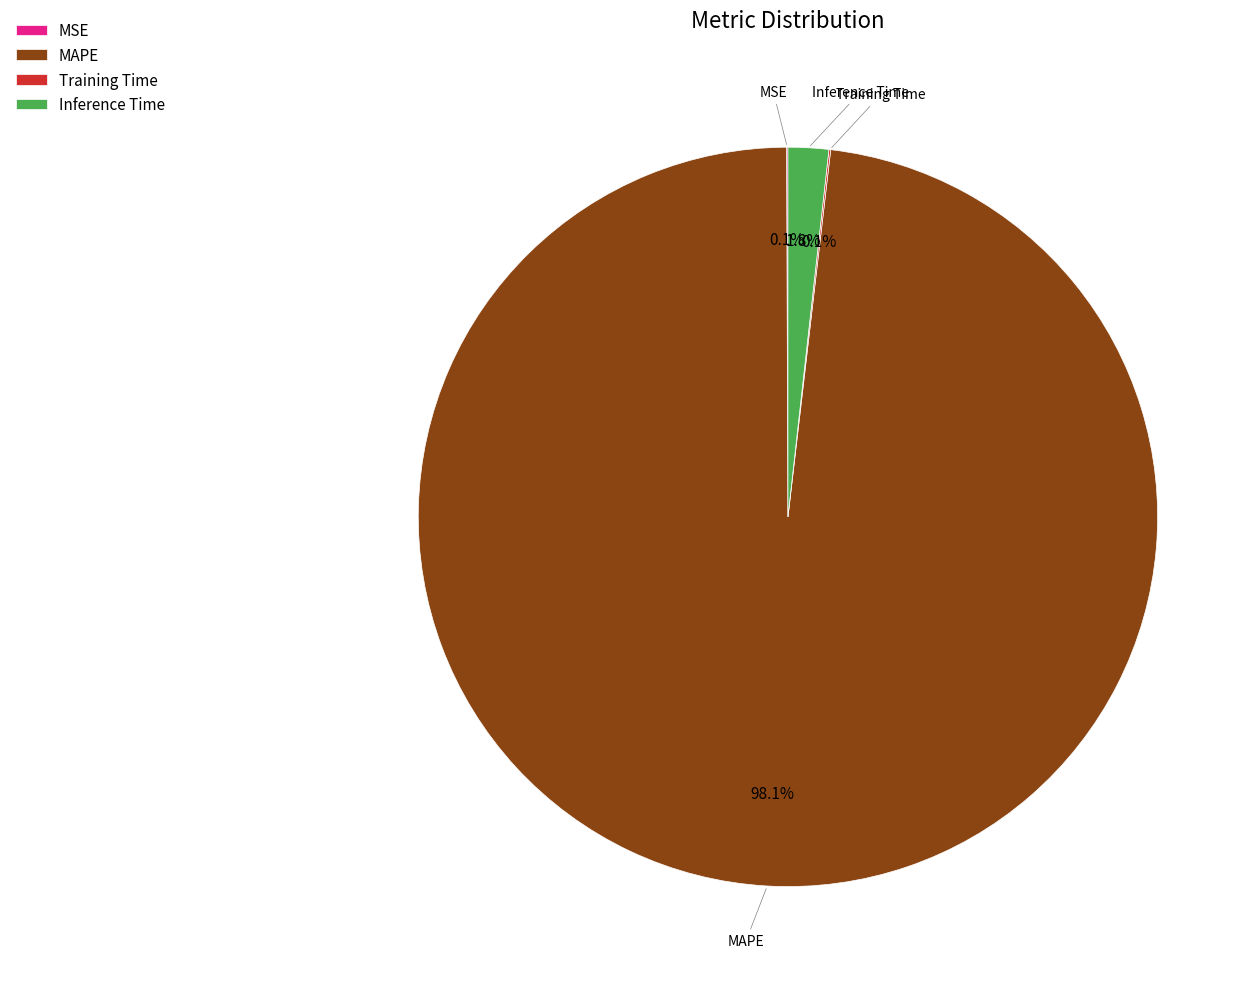

Which slice is the largest?

MAPE